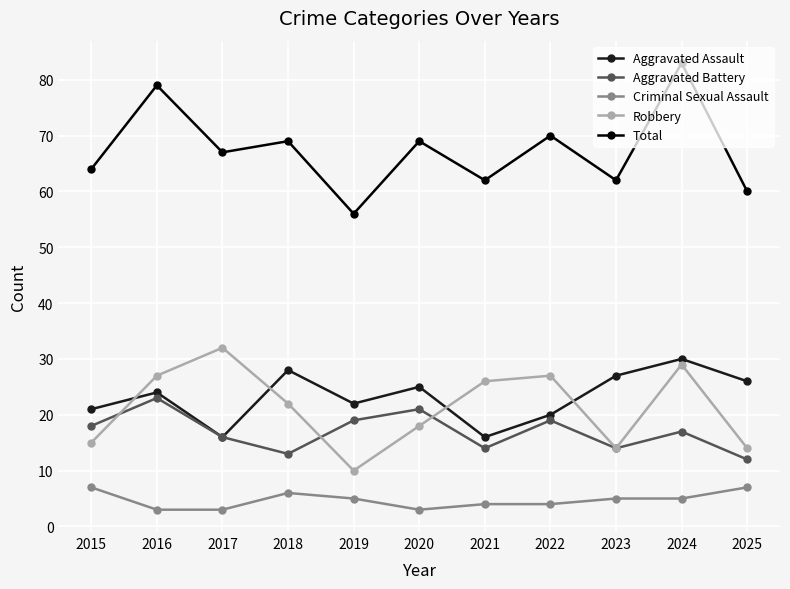

How many data points in Aggravated Assault are less than 24?

5